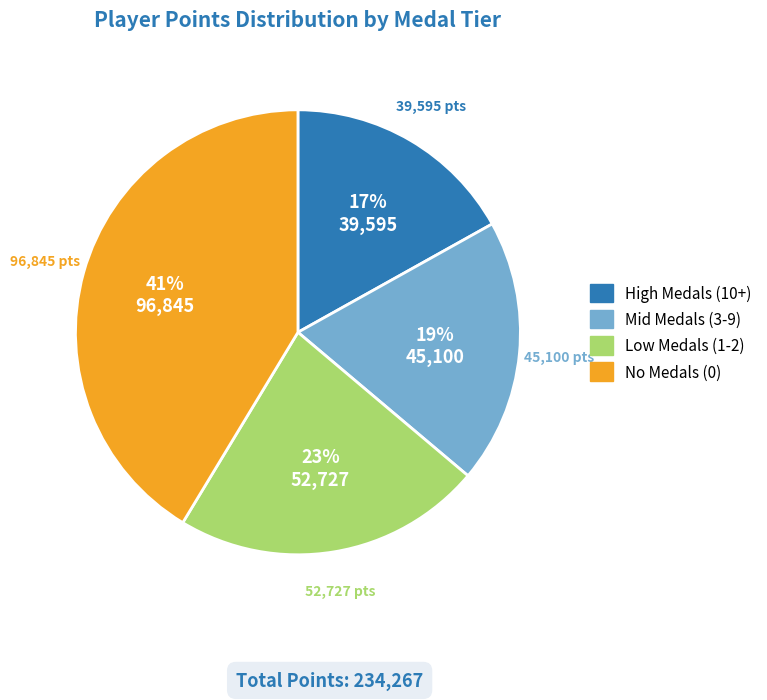

To the nearest percent, what is the difference between the largest and smallest slice percentages?

24%